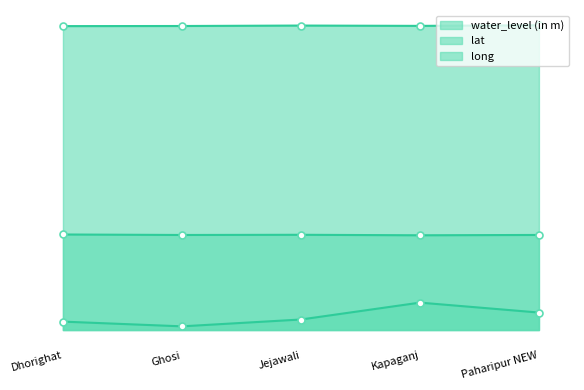

What is the sum of the long values at Ghosi and Dhorighat?

167.1